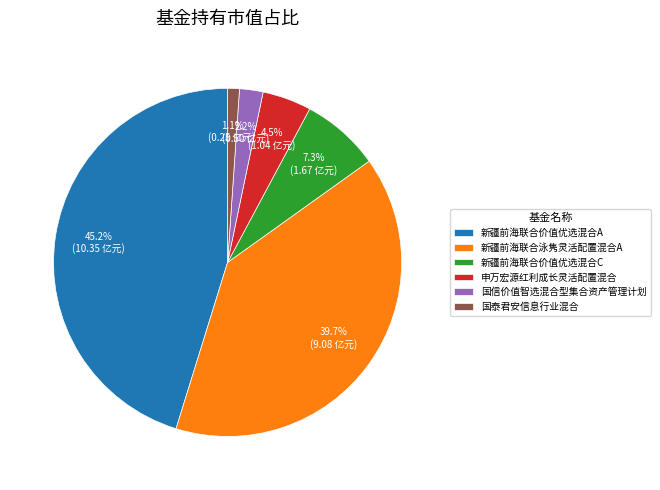

Which category has the smallest portion of the pie?

国泰君安信息行业混合